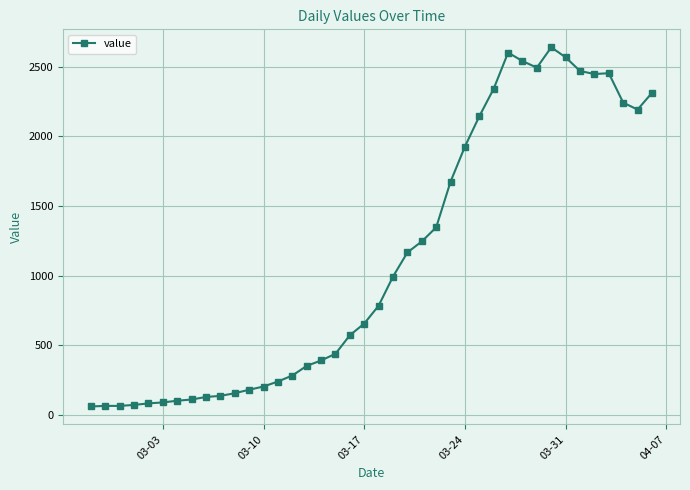

What is the greatest value displayed?

2638